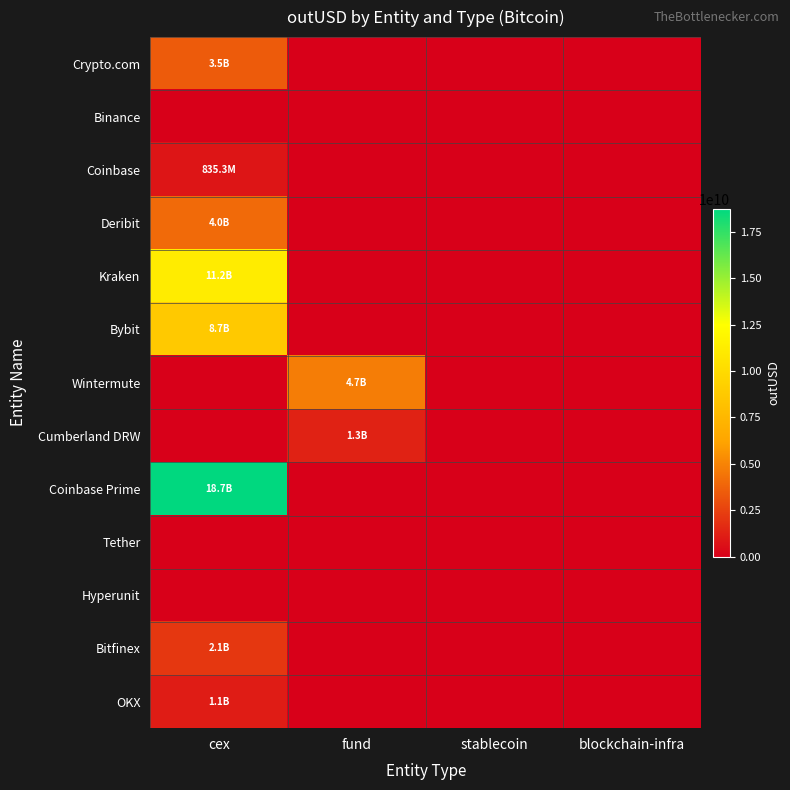

Reading left to right, transcribe all the data shown in this chart.

Crypto.com: cex=3452374915.5	fund=0.0	stablecoin=0.0	blockchain-infra=0.0
Binance: cex=0.0	fund=0.0	stablecoin=0.0	blockchain-infra=0.0
Coinbase: cex=835277888.0	fund=0.0	stablecoin=0.0	blockchain-infra=0.0
Deribit: cex=4023783126.8	fund=0.0	stablecoin=0.0	blockchain-infra=0.0
Kraken: cex=11203795898.2	fund=0.0	stablecoin=0.0	blockchain-infra=0.0
Bybit: cex=8744496553.1	fund=0.0	stablecoin=0.0	blockchain-infra=0.0
Wintermute: cex=0.0	fund=4723220851.4	stablecoin=0.0	blockchain-infra=0.0
Cumberland DRW: cex=0.0	fund=1289260340.4	stablecoin=0.0	blockchain-infra=0.0
Coinbase Prime: cex=18739160553.3	fund=0.0	stablecoin=0.0	blockchain-infra=0.0
Tether: cex=0.0	fund=0.0	stablecoin=0.0	blockchain-infra=0.0
Hyperunit: cex=0.0	fund=0.0	stablecoin=0.0	blockchain-infra=0.0
Bitfinex: cex=2118260854.9	fund=0.0	stablecoin=0.0	blockchain-infra=0.0
OKX: cex=1087871285.6	fund=0.0	stablecoin=0.0	blockchain-infra=0.0